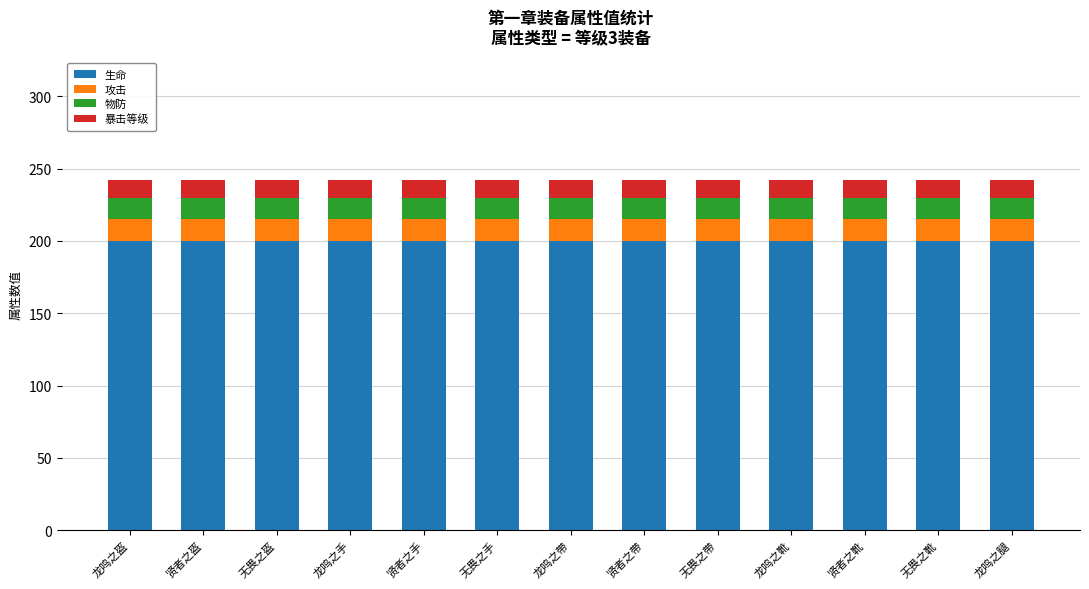

The 生命 series shows 200 at 无畏之盔. True or false?

True